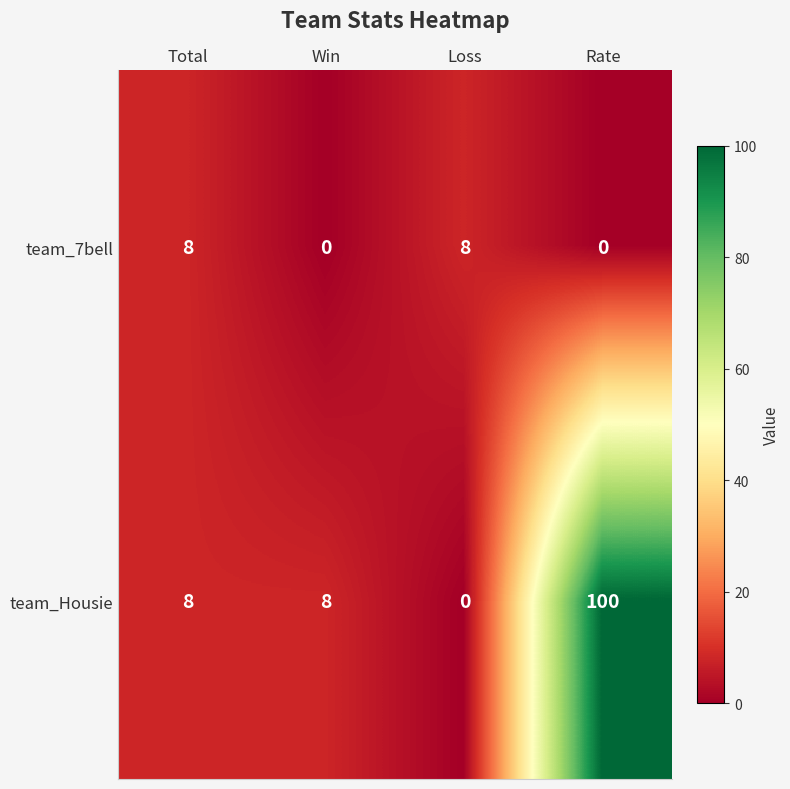

What value does the team_7bell series have at Loss?

8